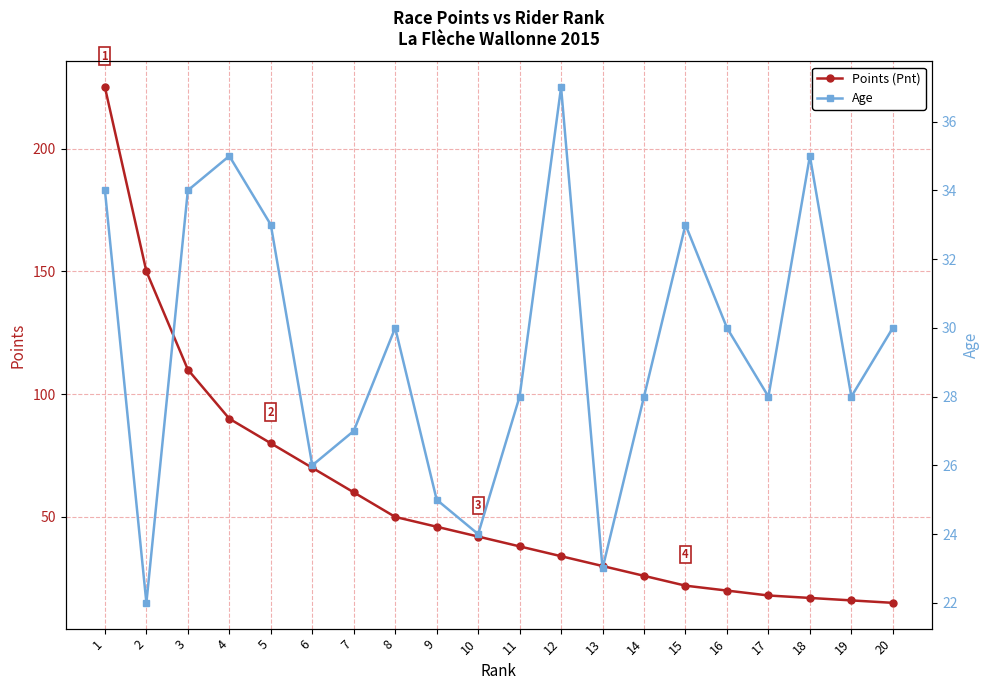

What is the lowest value of the Points (Pnt) series?

15